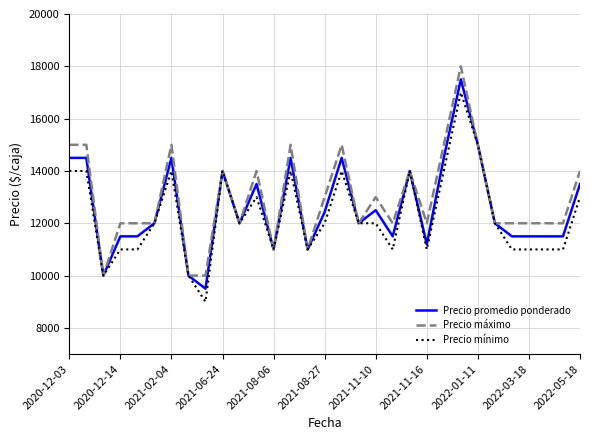

What is the maximum value shown in the chart?

18000